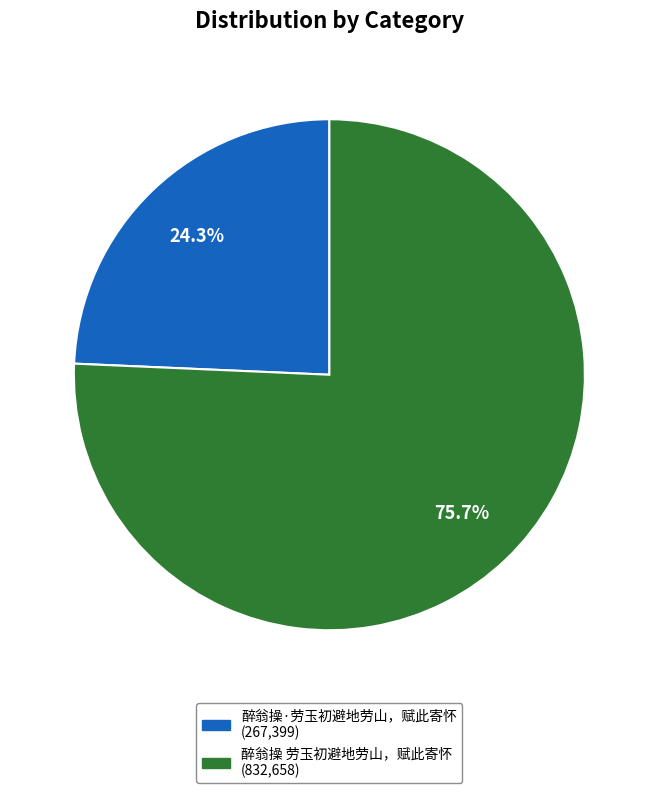

Count the number of slices in the pie.

2